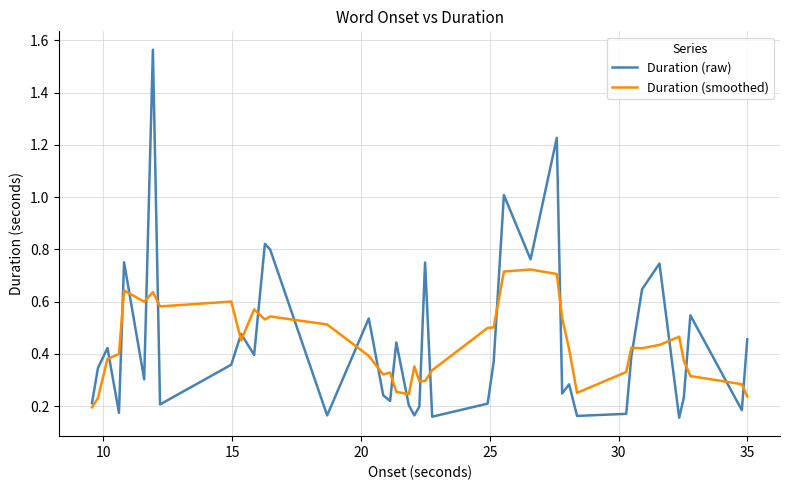

List the series in order of their peak value, highest first.

Duration (raw), Duration (smoothed)